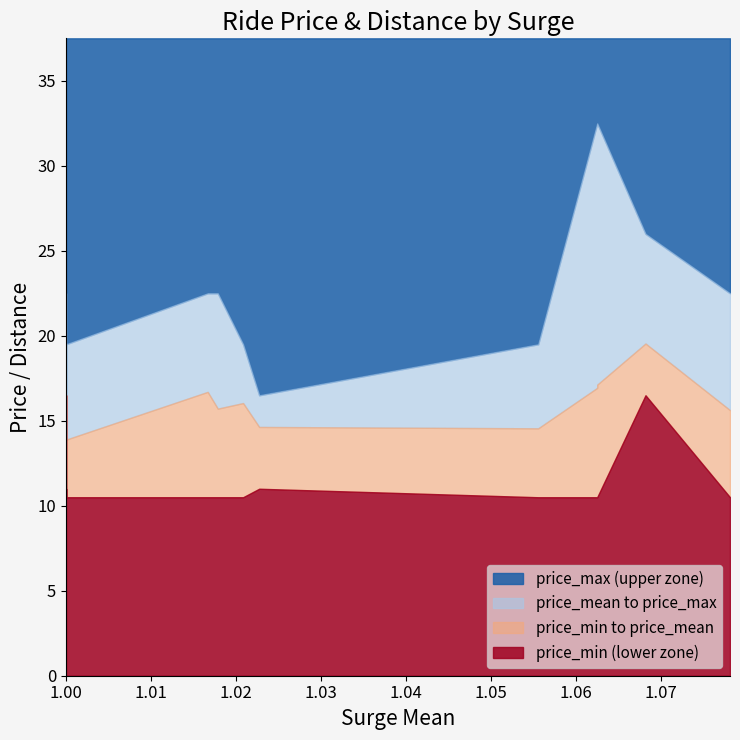

At which category does surge_mean reach its first local peak?

1.0